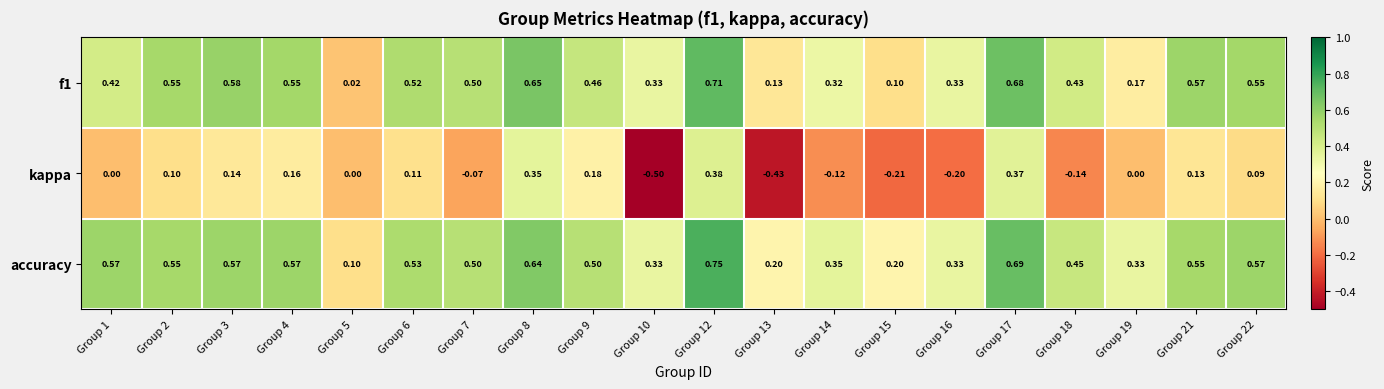

Which series has the largest range (max minus min)?

kappa